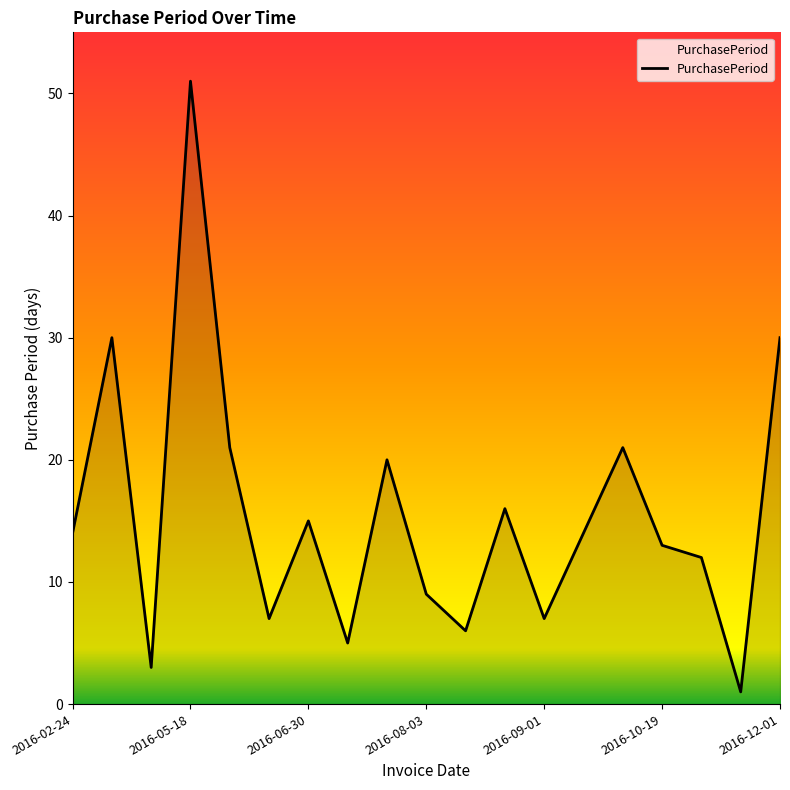

What is the maximum value shown in the chart?

51